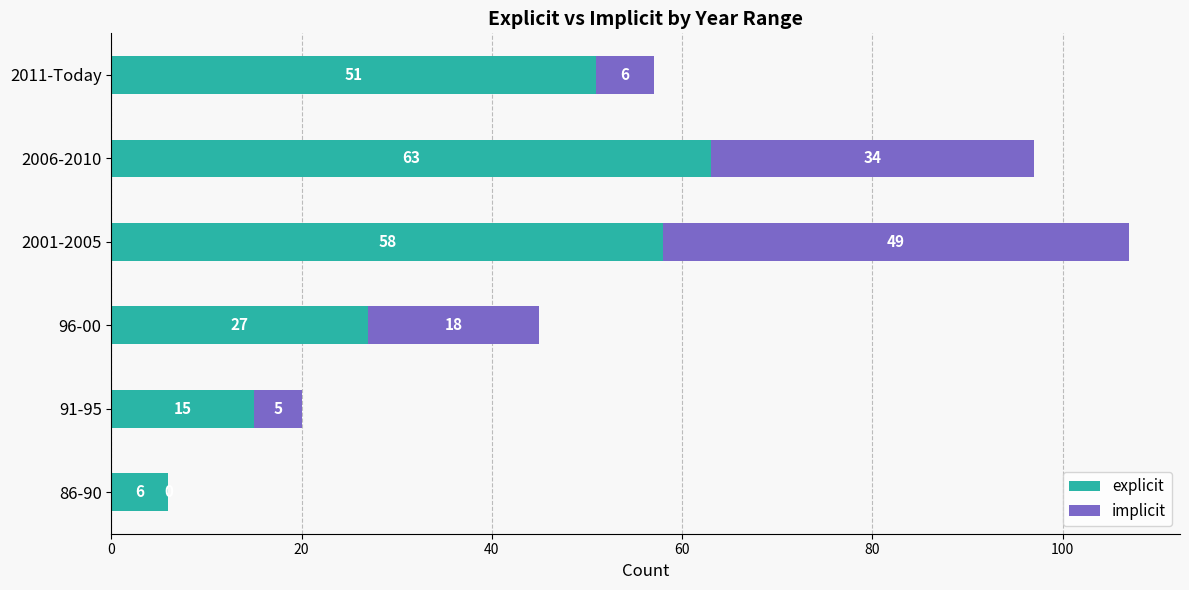

Where is explicit nearest to the value 34?

96-00